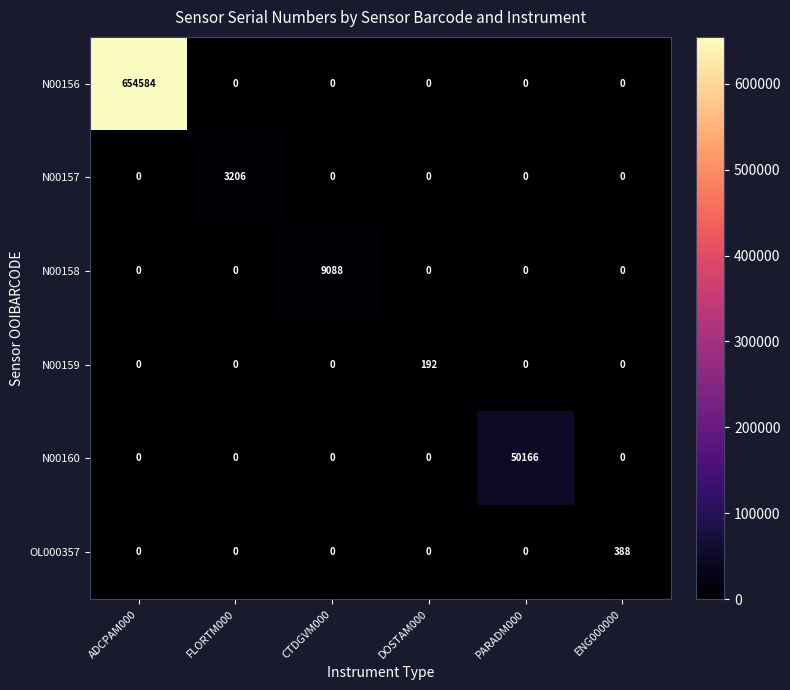

At which category does the chart reach its peak across all series?

ADCPAM000